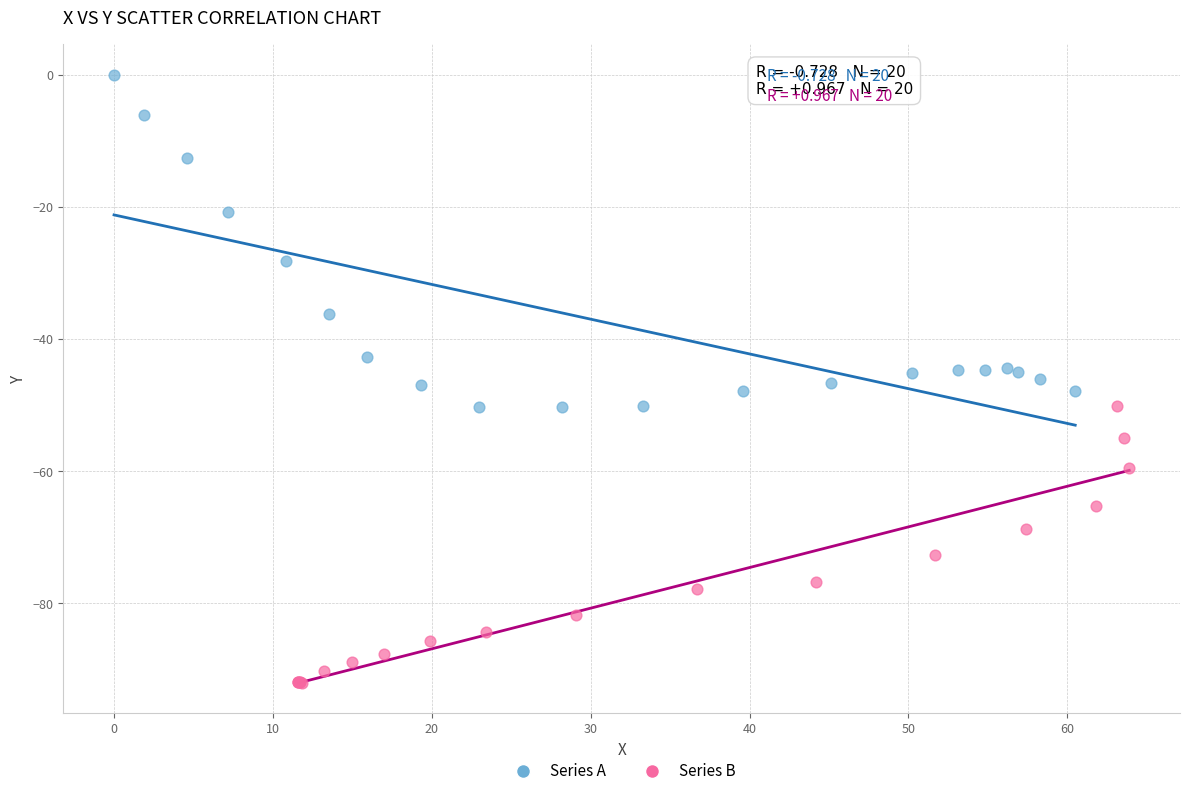

Which series reaches the minimum Y coordinate?

Series B